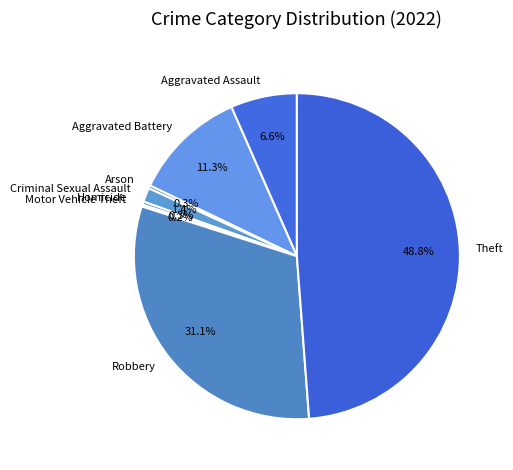

Between Robbery and Criminal Sexual Assault, which is larger?

Robbery